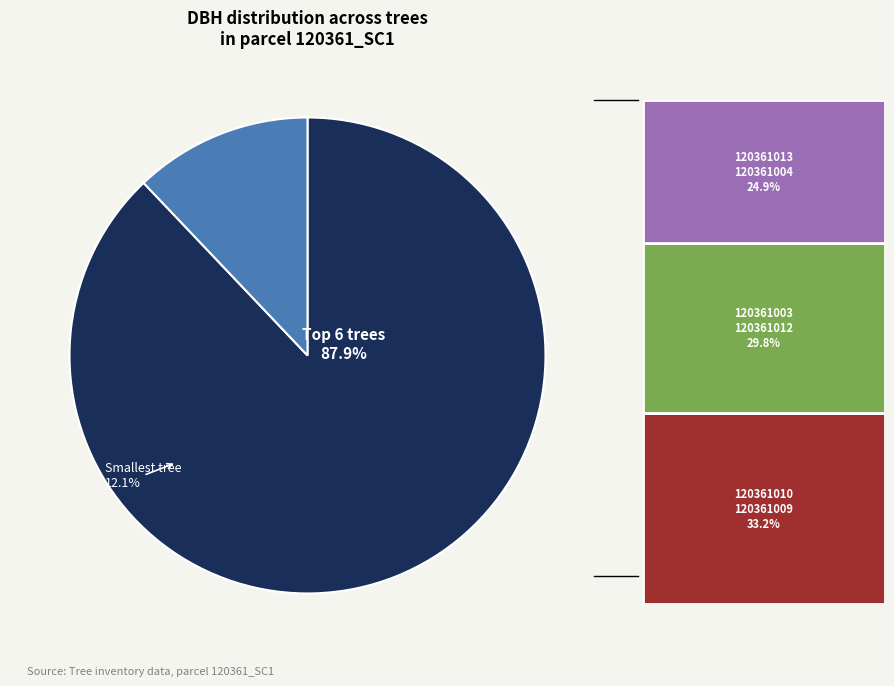

True or false: 120361010 accounts for 17% of the total.

True